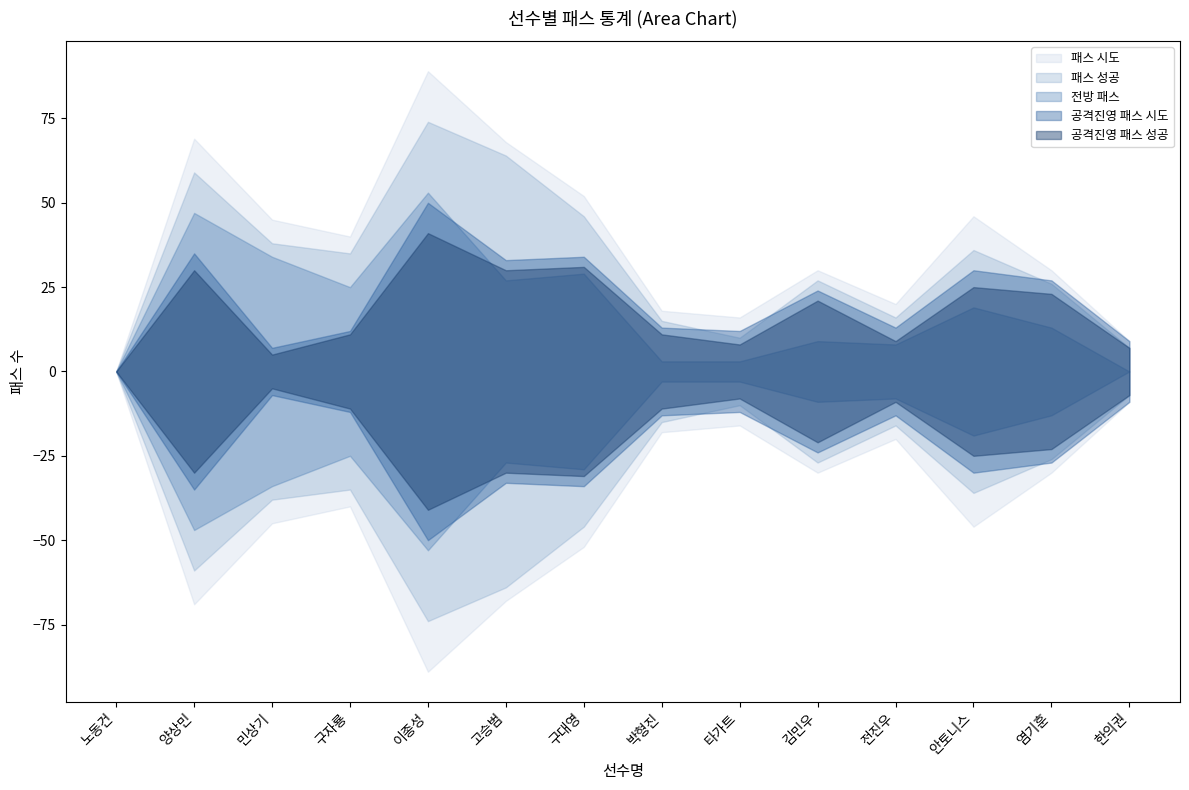

True or false: 패스 시도 and 패스 성공 intersect in this chart.

False